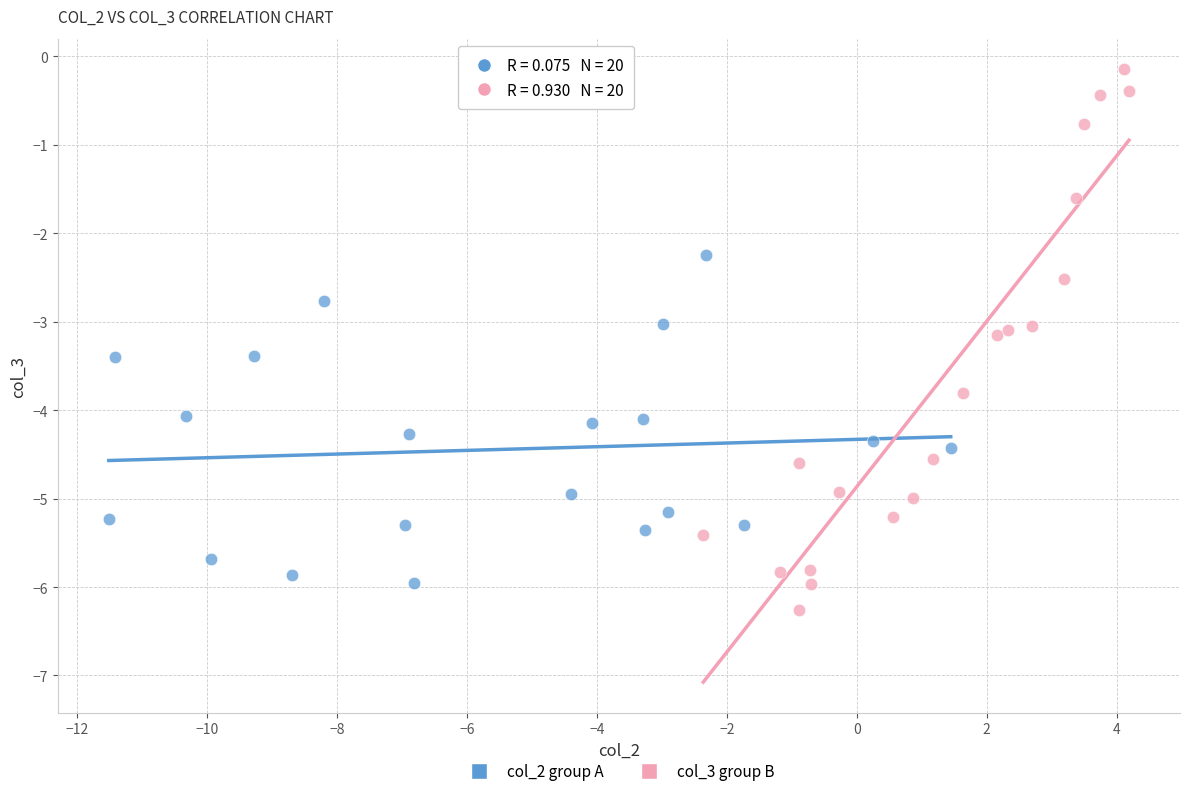

Which series reaches the minimum Y coordinate?

col_3 group B